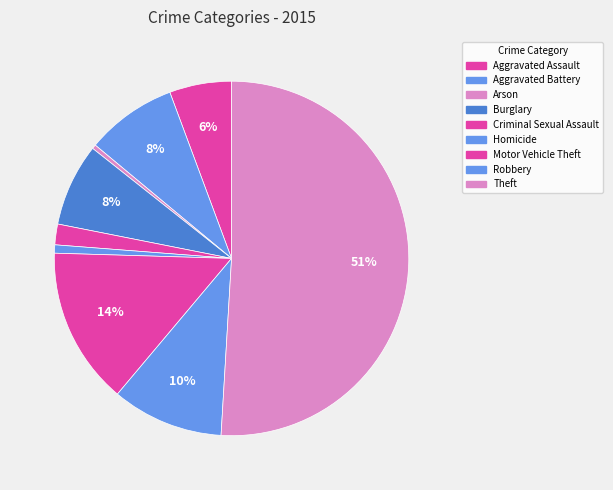

To the nearest percent, what percentage of the pie is Robbery?

10%